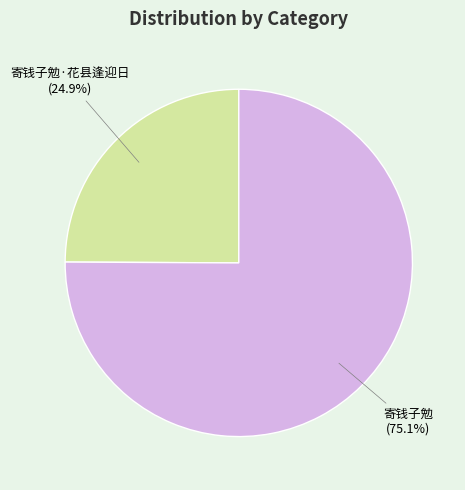

Count the number of slices in the pie.

2